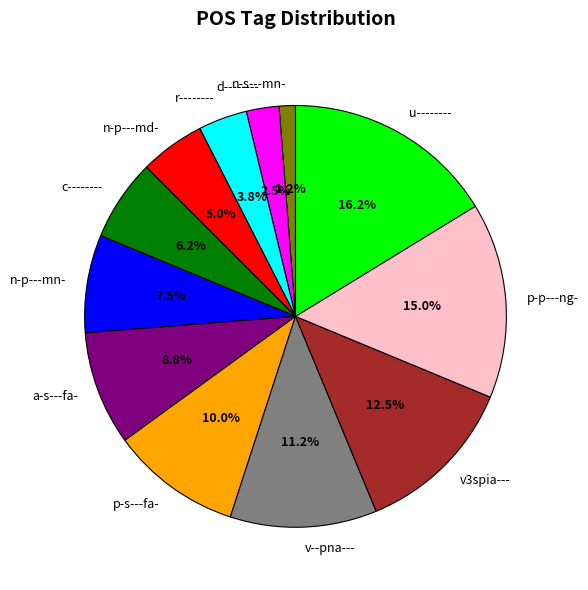

What is the smallest slice in the pie chart?

n-s---mn-